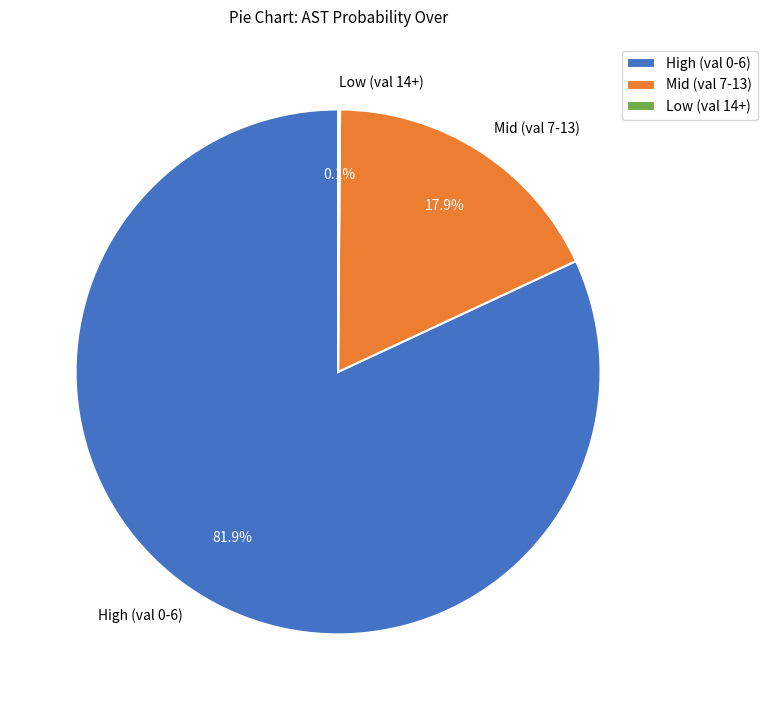

Is there any slice that represents more than half of the pie?

Yes